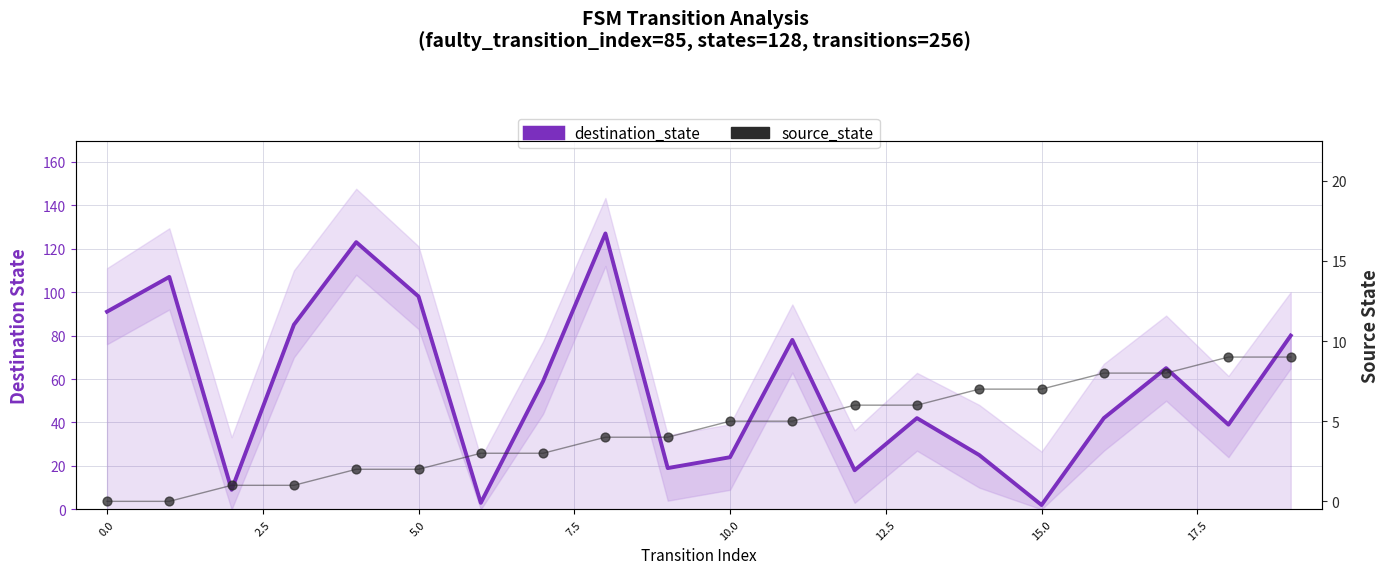

At how many categories does at least one series exceed 89?

5